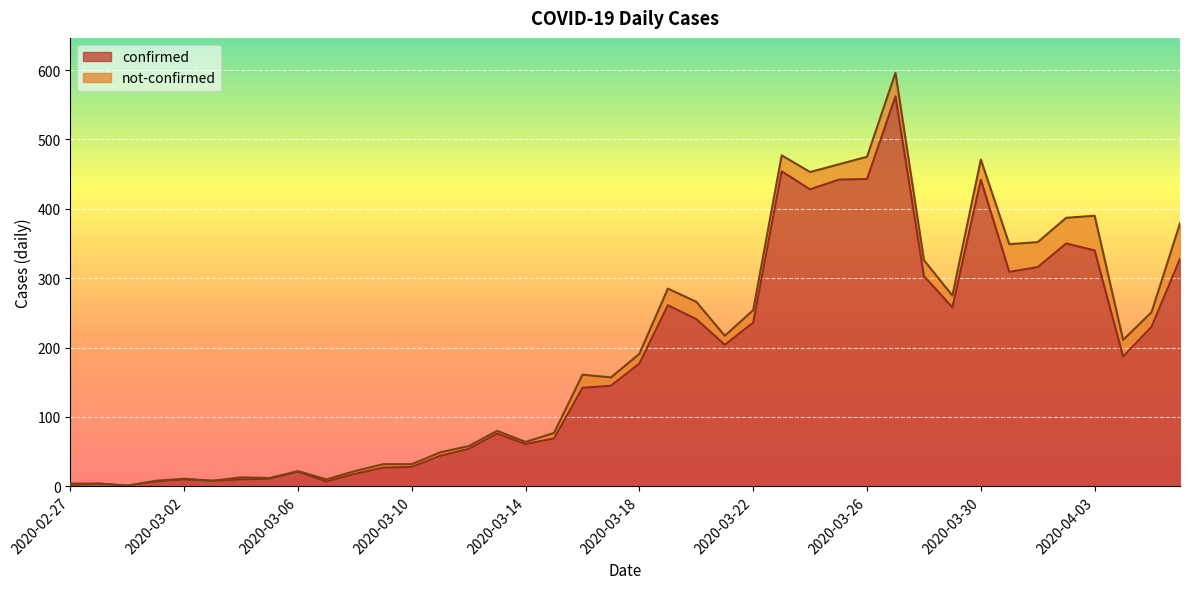

Which category has the lowest value across all series?

2020-02-29